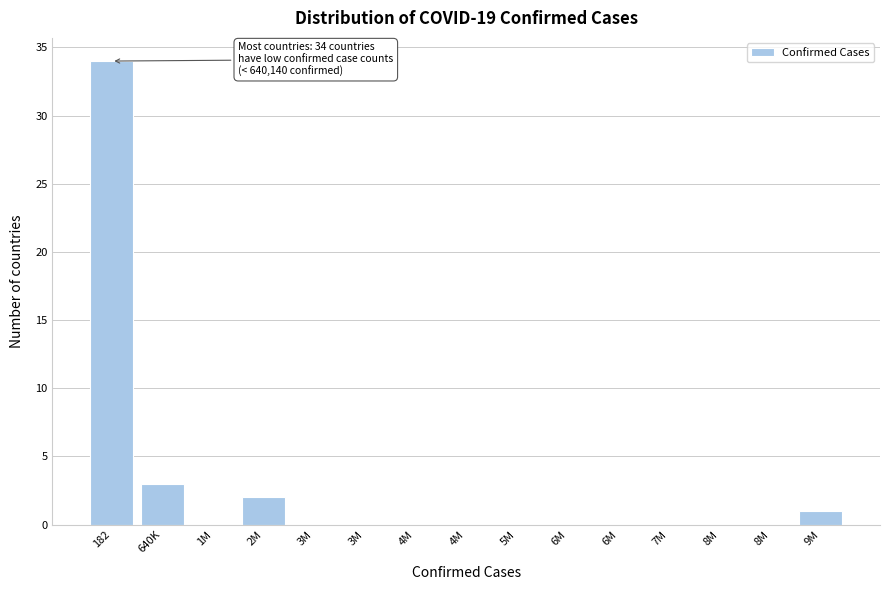

Are the bars horizontal?

No